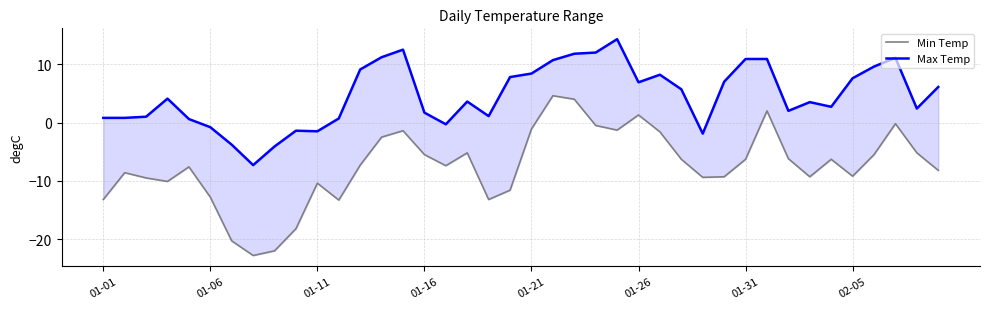

Which series has the widest spread of values?

Min Temp